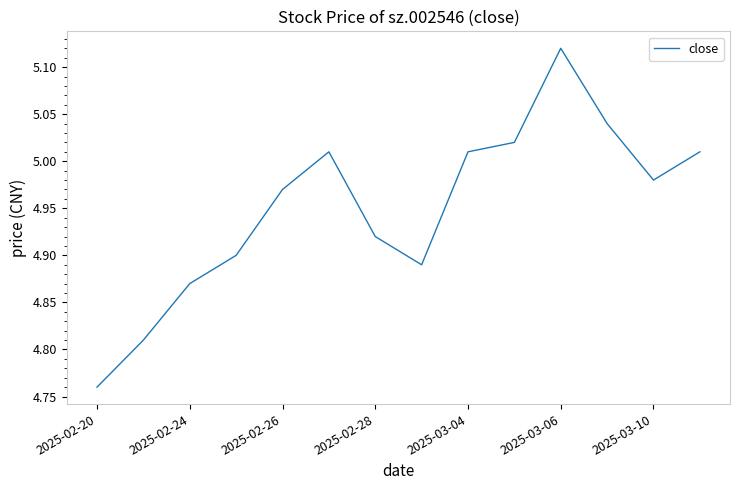

Between 2025-03-06 and 2025-02-26, which is larger?

2025-03-06